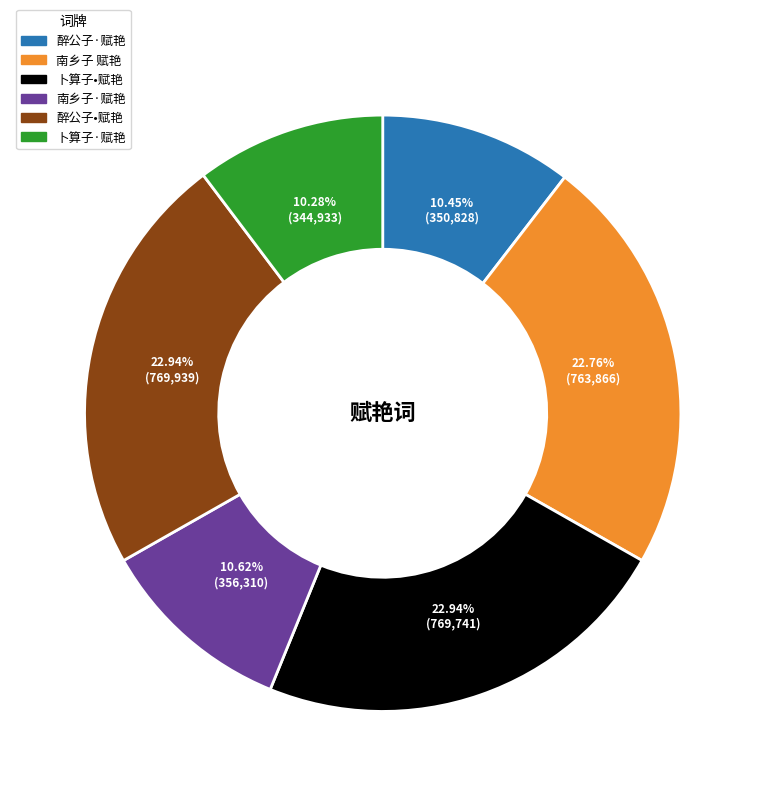

To the nearest percent, what is the difference between the largest and smallest slice percentages?

13%